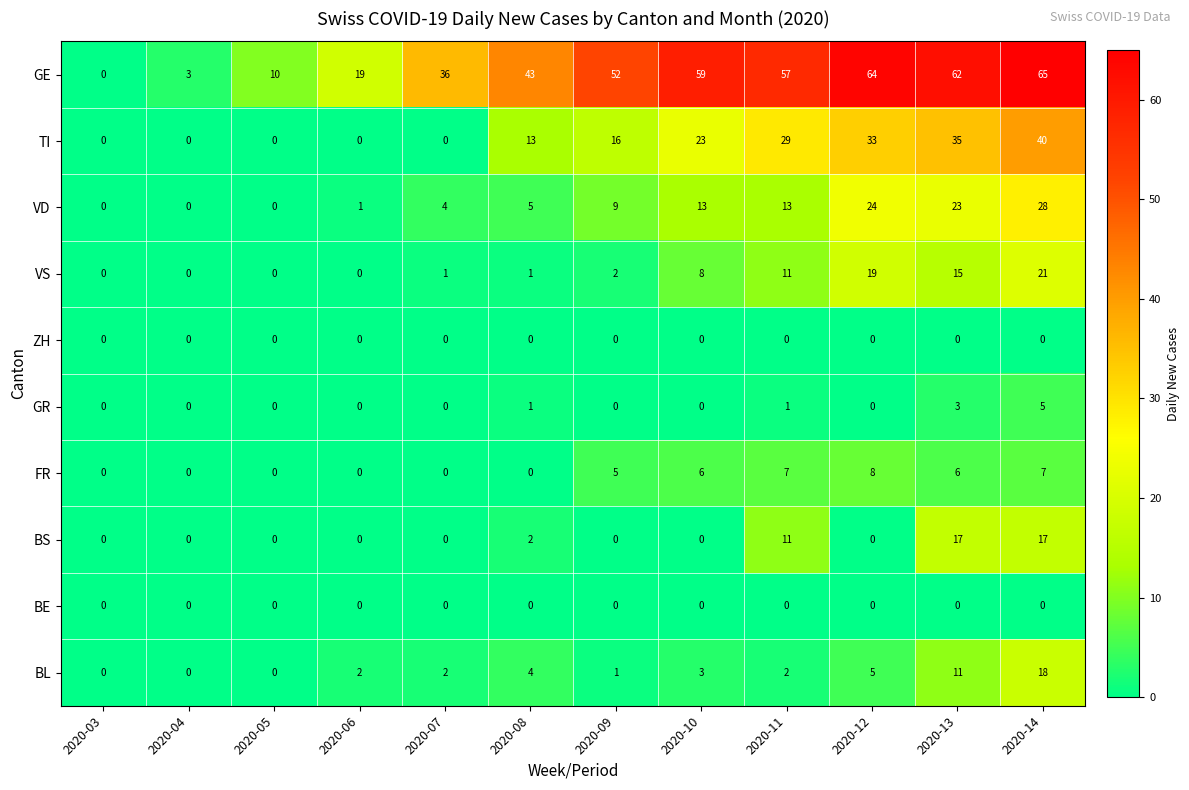

What is the greatest value displayed?

65